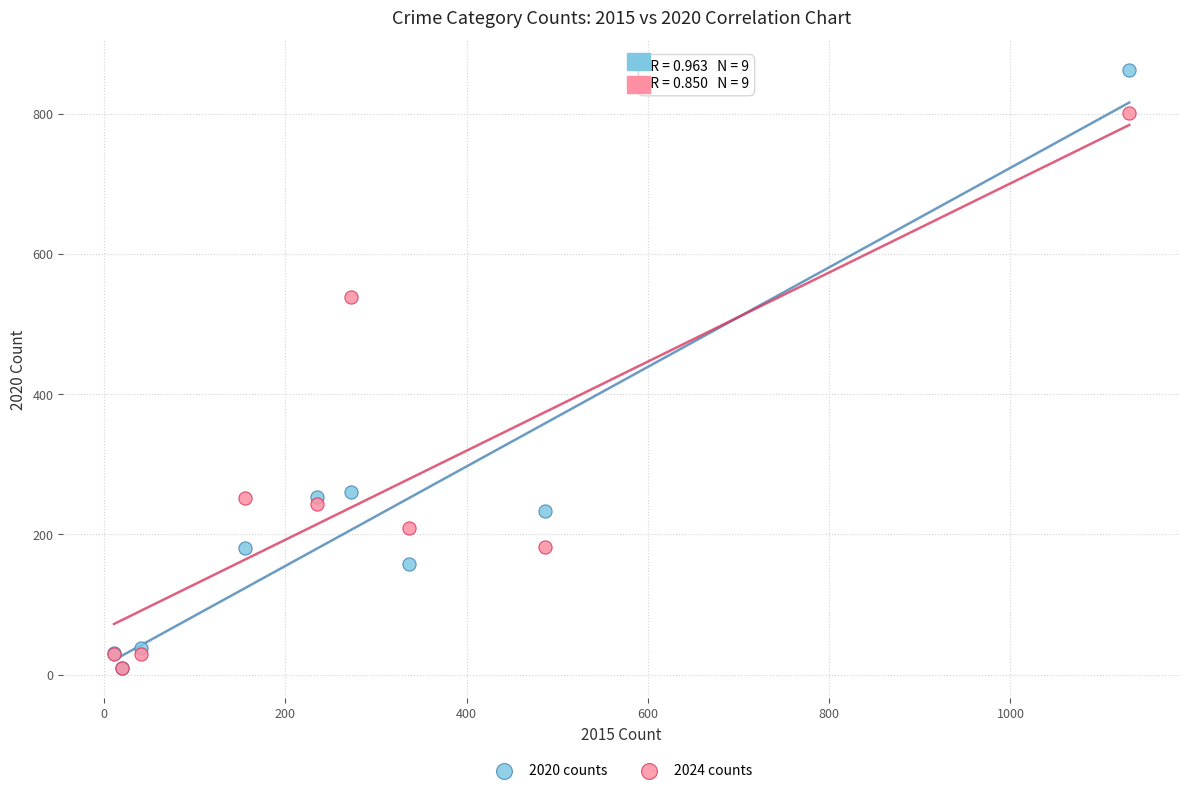

Which series has the widest spread of Y values?

2020 counts